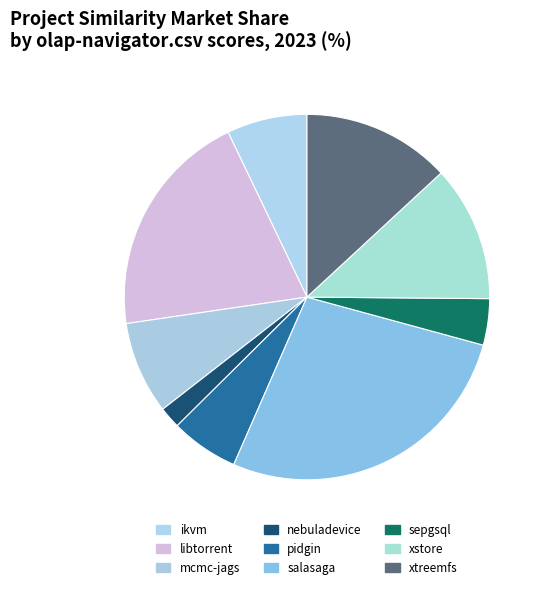

What is the smallest slice in the pie chart?

nebuladevice